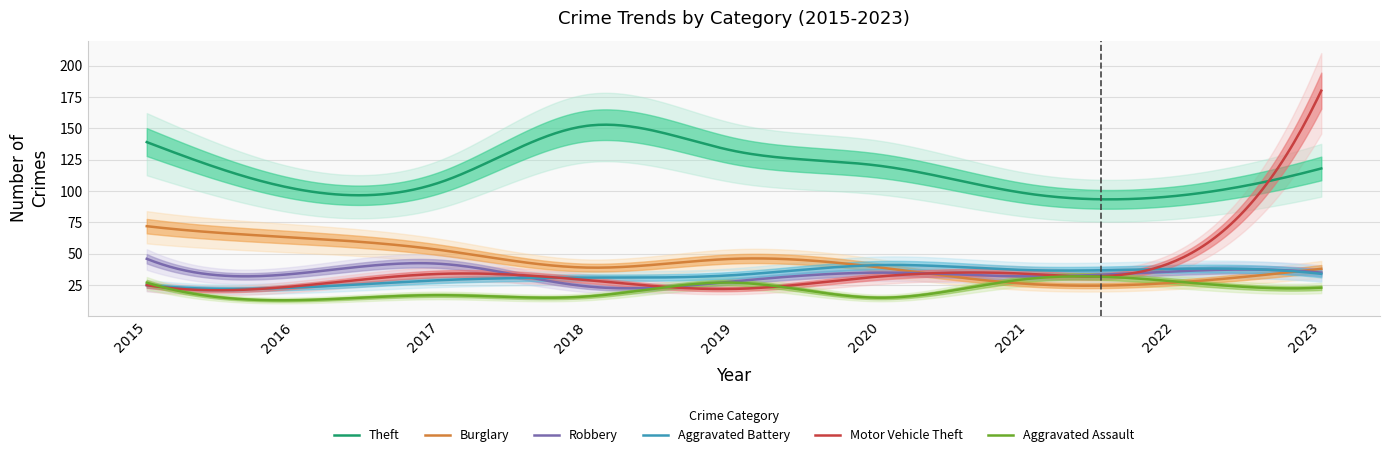

True or false: Robbery has more than 1 interior local peaks.

True